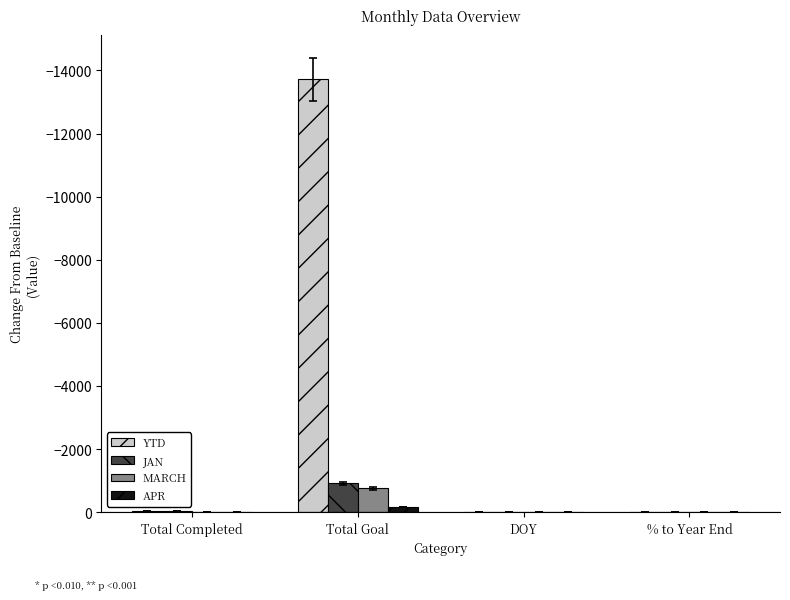

Is the value of MARCH at Total Goal greater than the value of APR at Total Goal?

No